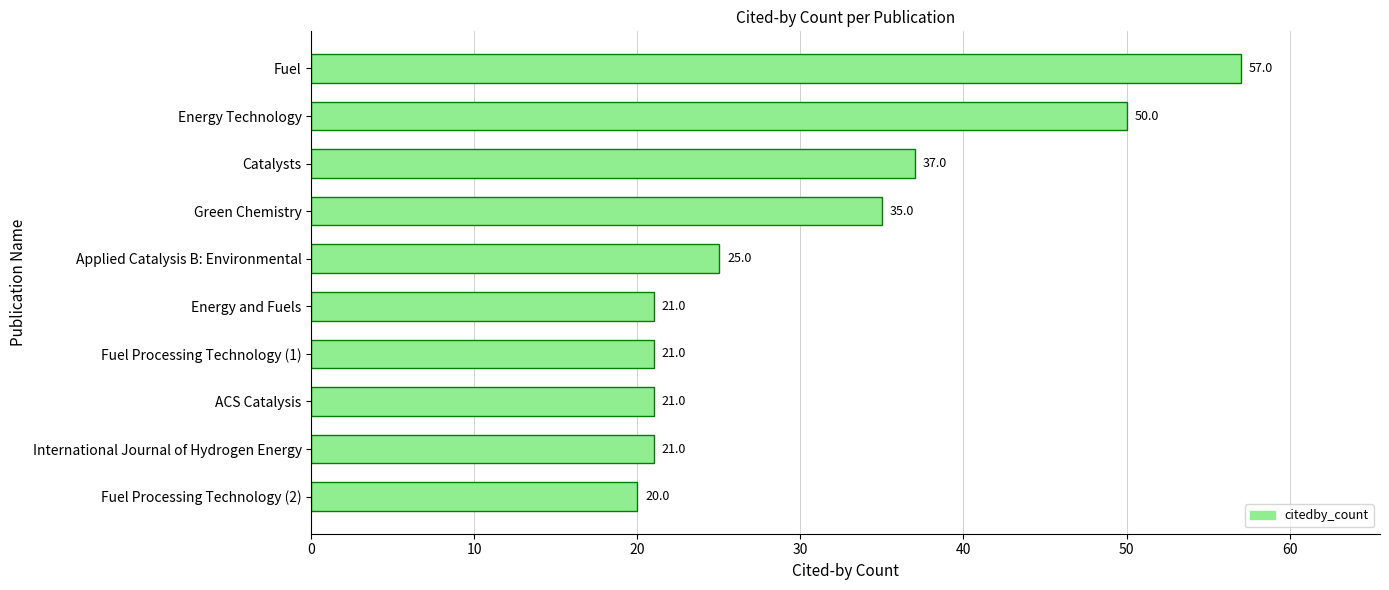

Where is the data nearest to the value 38?

Catalysts